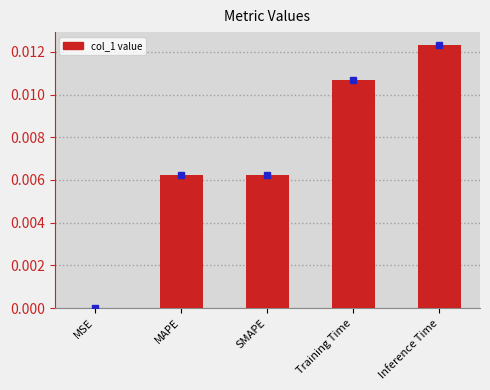

Between Training Time and MSE, which is larger?

Training Time